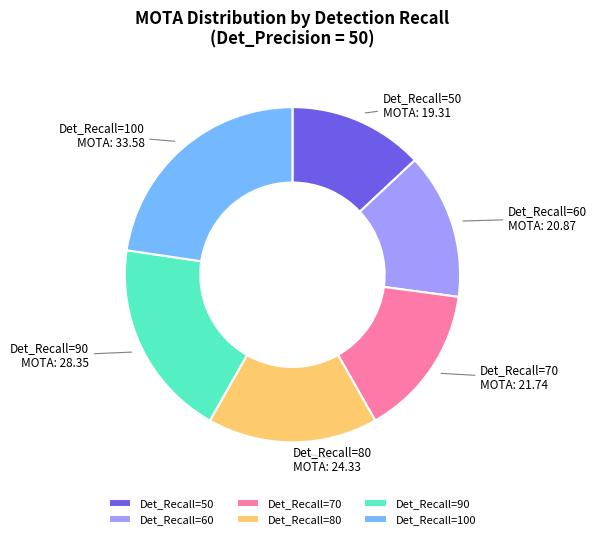

Is it true that Det_Recall=80 is 25% of the pie?

False